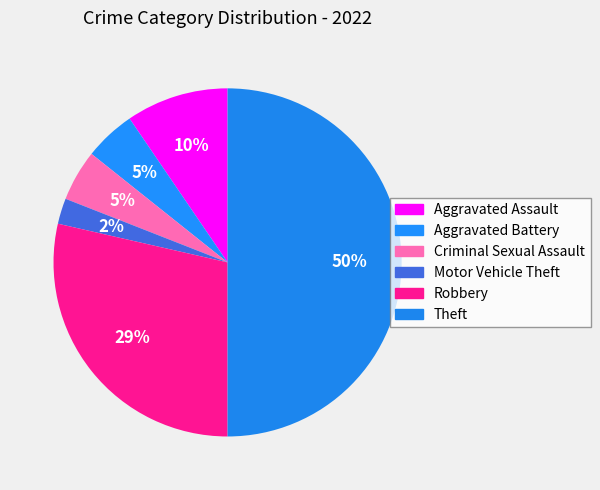

To the nearest percent, what percentage of the pie is Aggravated Battery?

5%